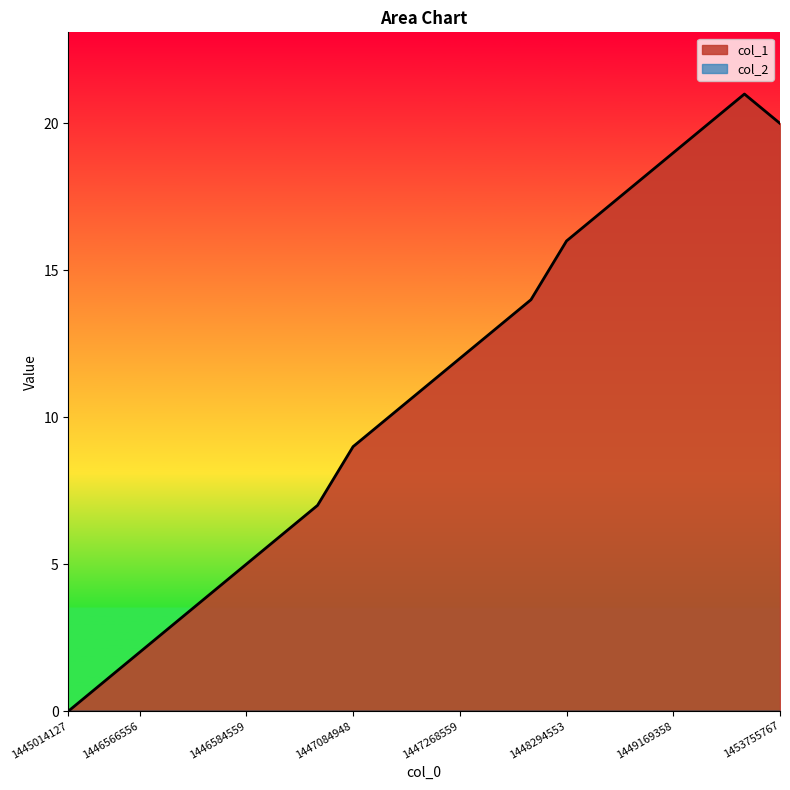

Reading left to right, transcribe all the data shown in this chart.

0	1	2	3	4	5	6	7	9	10	11	12	13	14	16	17	18	19	20	21	20